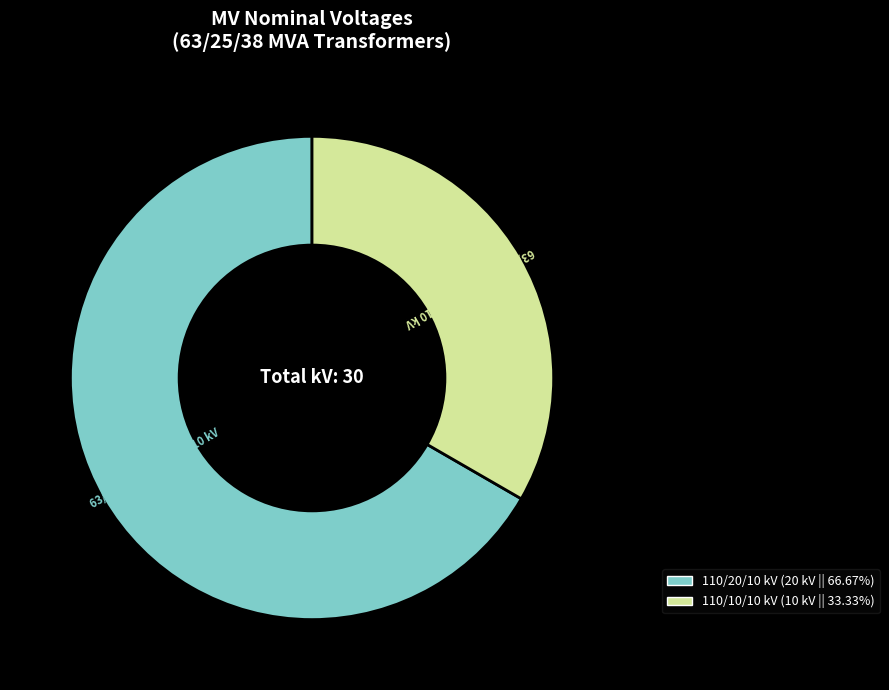

Count the number of slices in the pie.

2